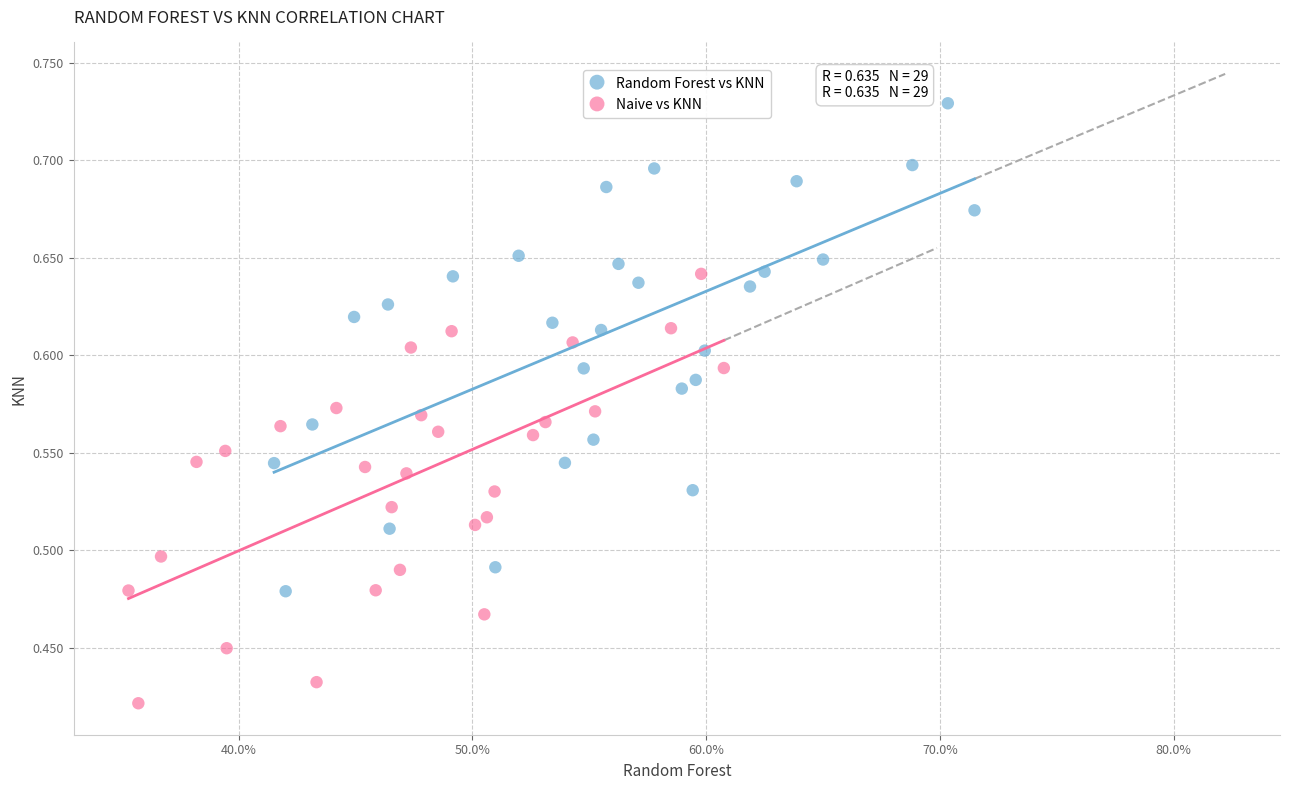

Which series contains the lowest Y value?

Naive vs KNN